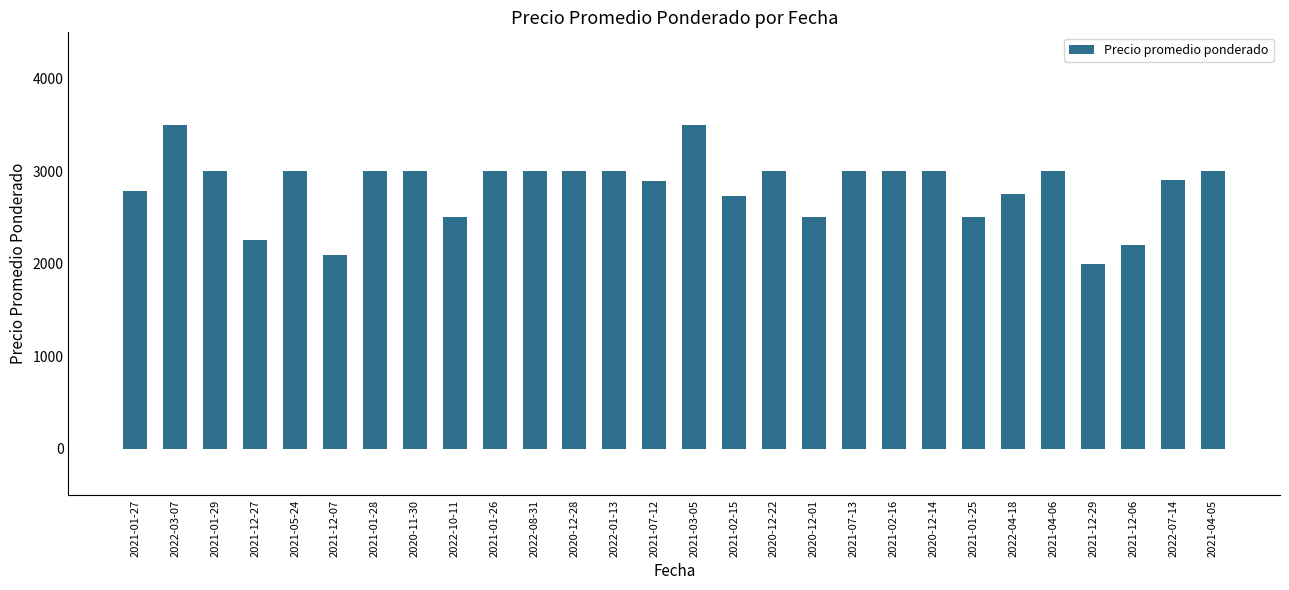

Is it true that the value at 2022-08-31 is 5036?

False